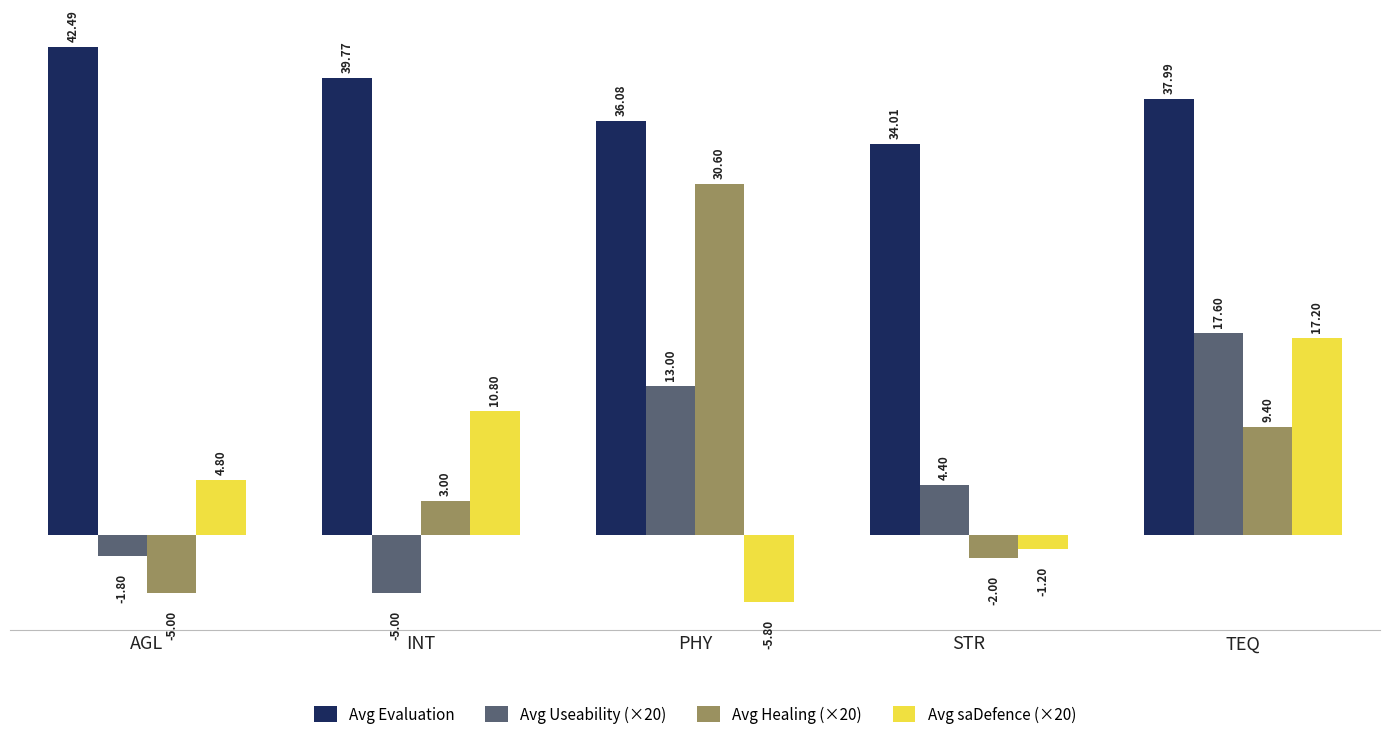

Read the Avg Useability (×20) value at AGL.

-1.8